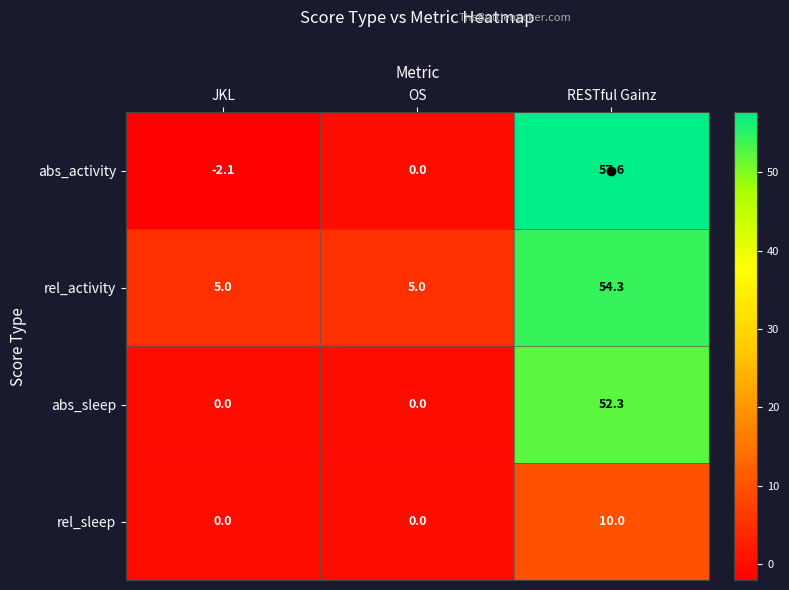

What is the difference between the second highest and minimum values in the abs_activity series?

2.1